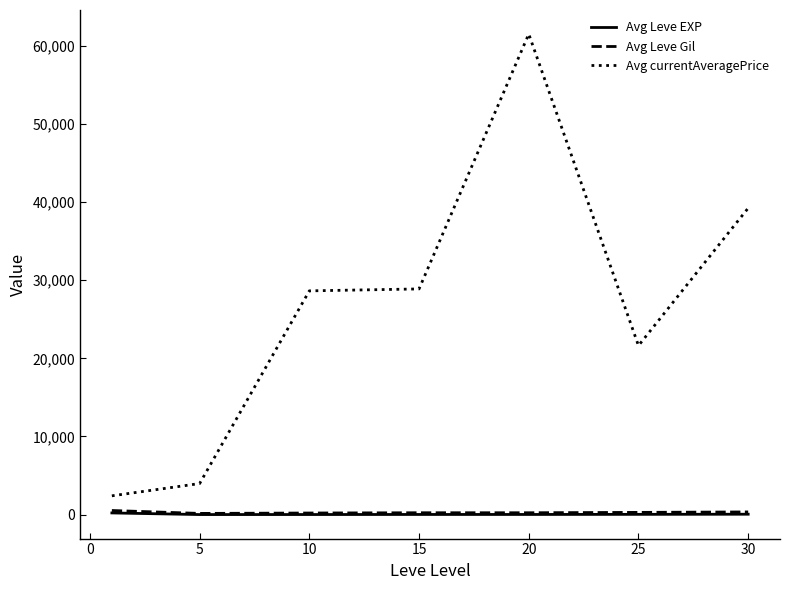

True or false: Avg currentAveragePrice and Avg Leve Gil intersect in this chart.

False